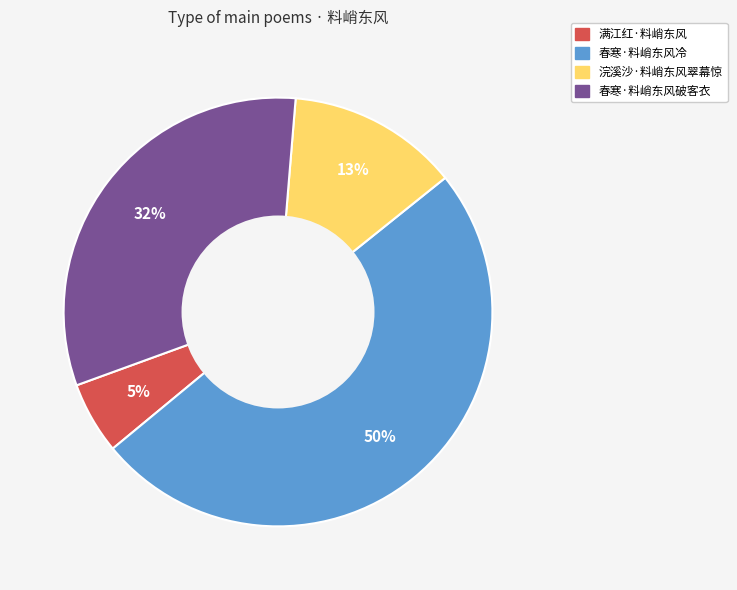

Which slice is the smallest?

满江红·料峭东风